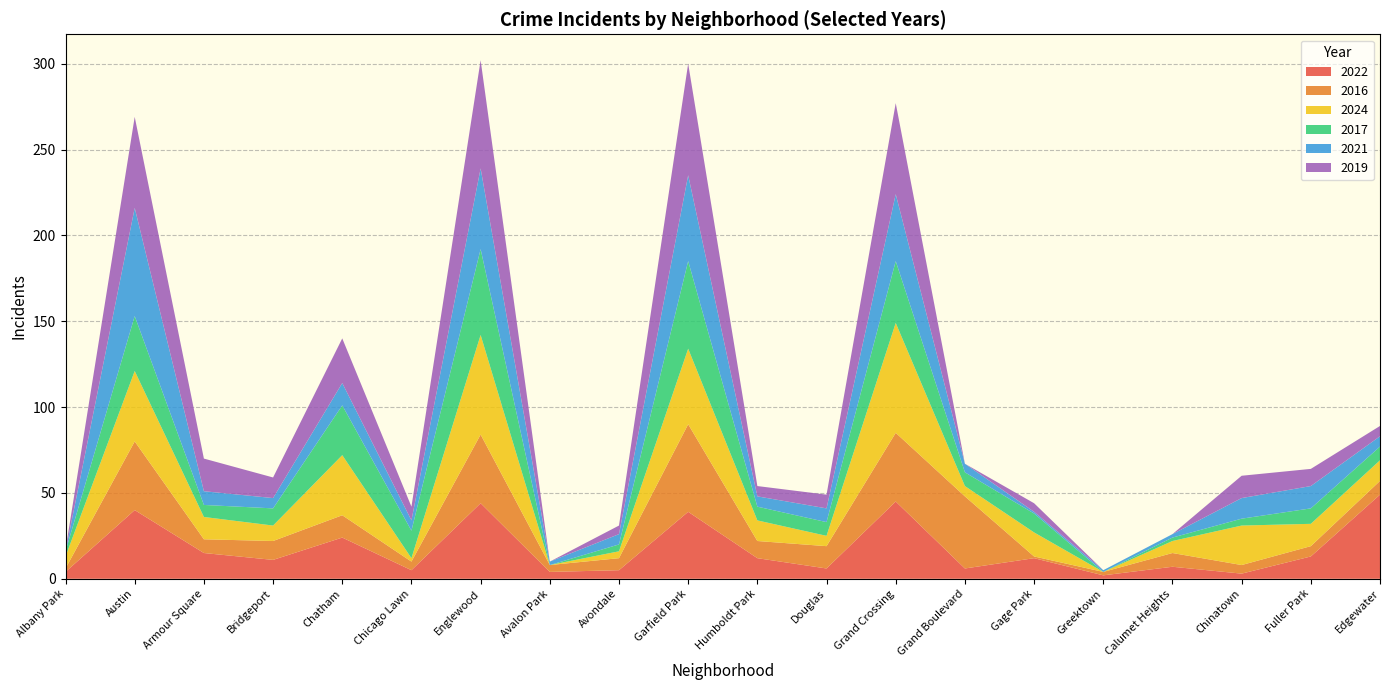

Reading left to right, extract all data points from this chart.

2022: Albany Park=4	Austin=40	Armour Square=15	Bridgeport=11	Chatham=24	Chicago Lawn=5	Englewood=44	Avalon Park=4	Avondale=5	Garfield Park=39	Humboldt Park=12	Douglas=6	Grand Crossing=45	Grand Boulevard=6	Gage Park=12	Greektown=2	Calumet Heights=7	Chinatown=3	Fuller Park=13	Edgewater=49
2016: Albany Park=2	Austin=40	Armour Square=8	Bridgeport=11	Chatham=13	Chicago Lawn=5	Englewood=40	Avalon Park=4	Avondale=7	Garfield Park=51	Humboldt Park=10	Douglas=13	Grand Crossing=40	Grand Boulevard=42	Gage Park=1	Greektown=2	Calumet Heights=8	Chinatown=5	Fuller Park=6	Edgewater=8
2024: Albany Park=7	Austin=41	Armour Square=13	Bridgeport=9	Chatham=35	Chicago Lawn=2	Englewood=58	Avalon Park=0	Avondale=4	Garfield Park=44	Humboldt Park=12	Douglas=6	Grand Crossing=64	Grand Boulevard=6	Gage Park=14	Greektown=0	Calumet Heights=7	Chinatown=23	Fuller Park=13	Edgewater=12
2017: Albany Park=3	Austin=32	Armour Square=7	Bridgeport=10	Chatham=29	Chicago Lawn=16	Englewood=50	Avalon Park=0	Avondale=4	Garfield Park=51	Humboldt Park=8	Douglas=8	Grand Crossing=36	Grand Boulevard=8	Gage Park=11	Greektown=0	Calumet Heights=2	Chinatown=4	Fuller Park=9	Edgewater=8
2021: Albany Park=0	Austin=63	Armour Square=8	Bridgeport=6	Chatham=13	Chicago Lawn=6	Englewood=47	Avalon Park=2	Avondale=6	Garfield Park=50	Humboldt Park=6	Douglas=8	Grand Crossing=39	Grand Boulevard=5	Gage Park=1	Greektown=1	Calumet Heights=2	Chinatown=12	Fuller Park=13	Edgewater=6
2019: Albany Park=1	Austin=53	Armour Square=19	Bridgeport=12	Chatham=26	Chicago Lawn=8	Englewood=63	Avalon Park=0	Avondale=5	Garfield Park=65	Humboldt Park=6	Douglas=8	Grand Crossing=53	Grand Boulevard=0	Gage Park=5	Greektown=0	Calumet Heights=0	Chinatown=13	Fuller Park=10	Edgewater=6